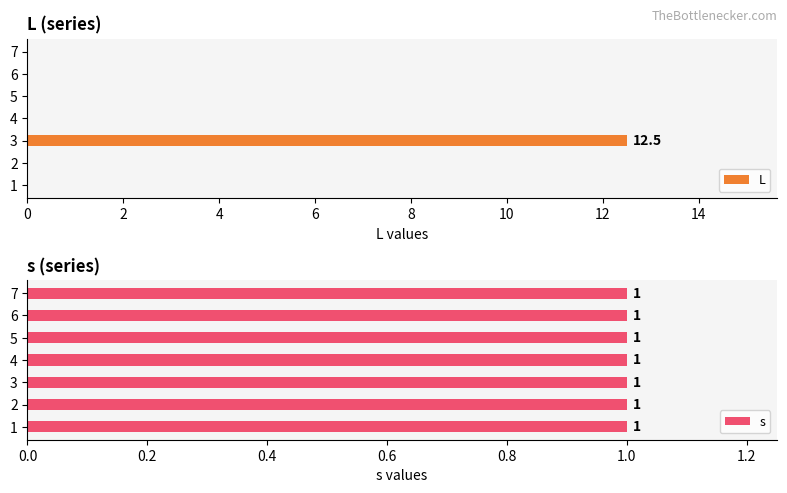

What are all the series names shown in the legend?

L, s